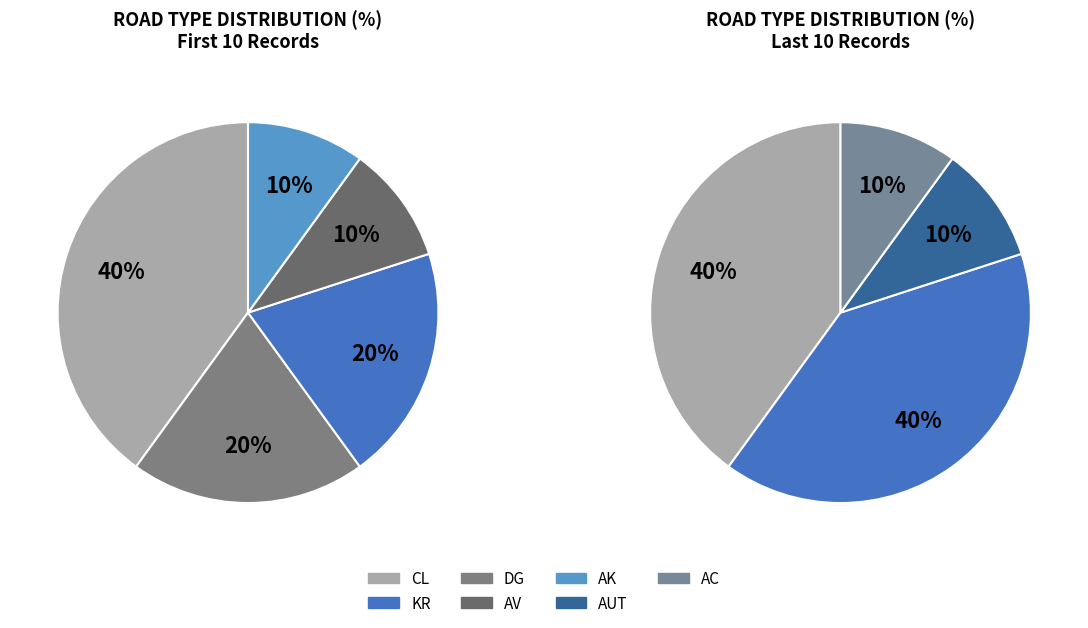

Do CL and DG together represent more than half of the pie?

No